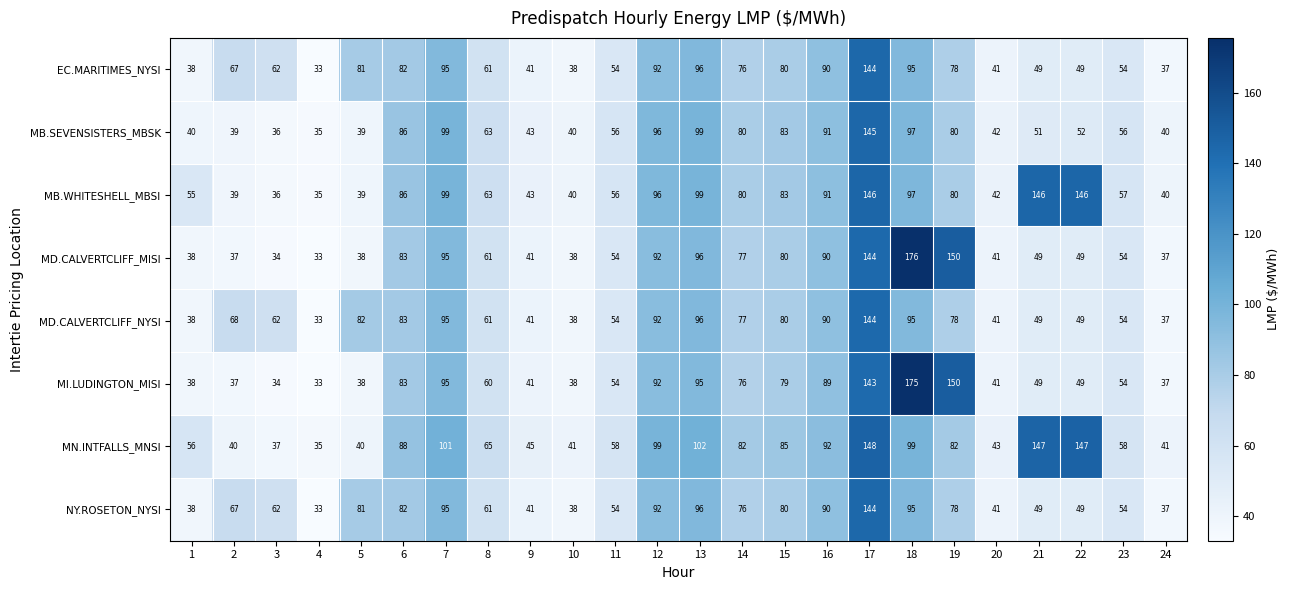

At which label is MB.SEVENSISTERS_MBSK closest to 90?

16